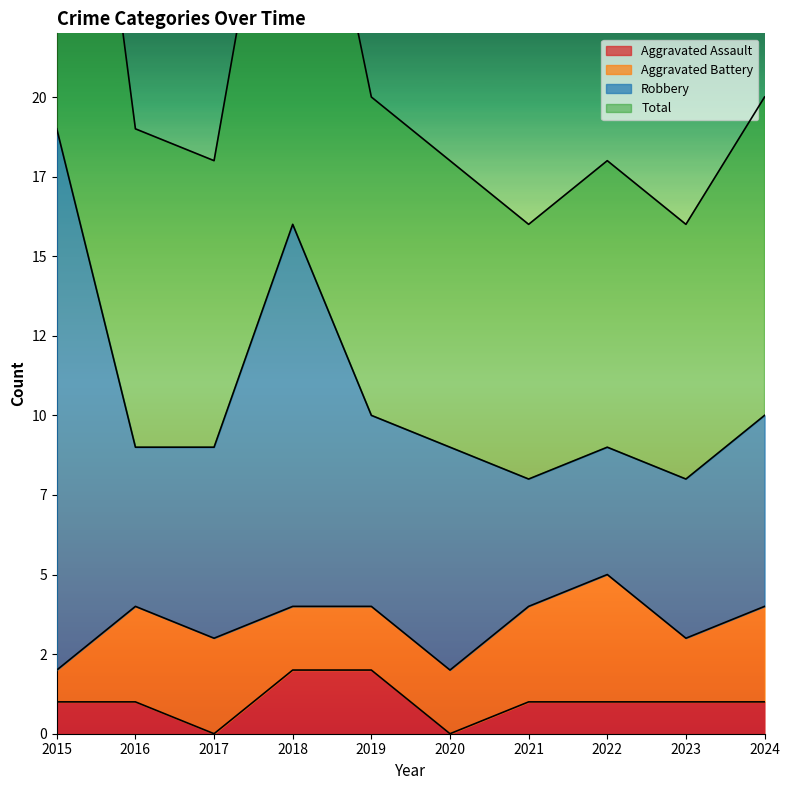

True or false: Total and Aggravated Assault cross at least once.

False